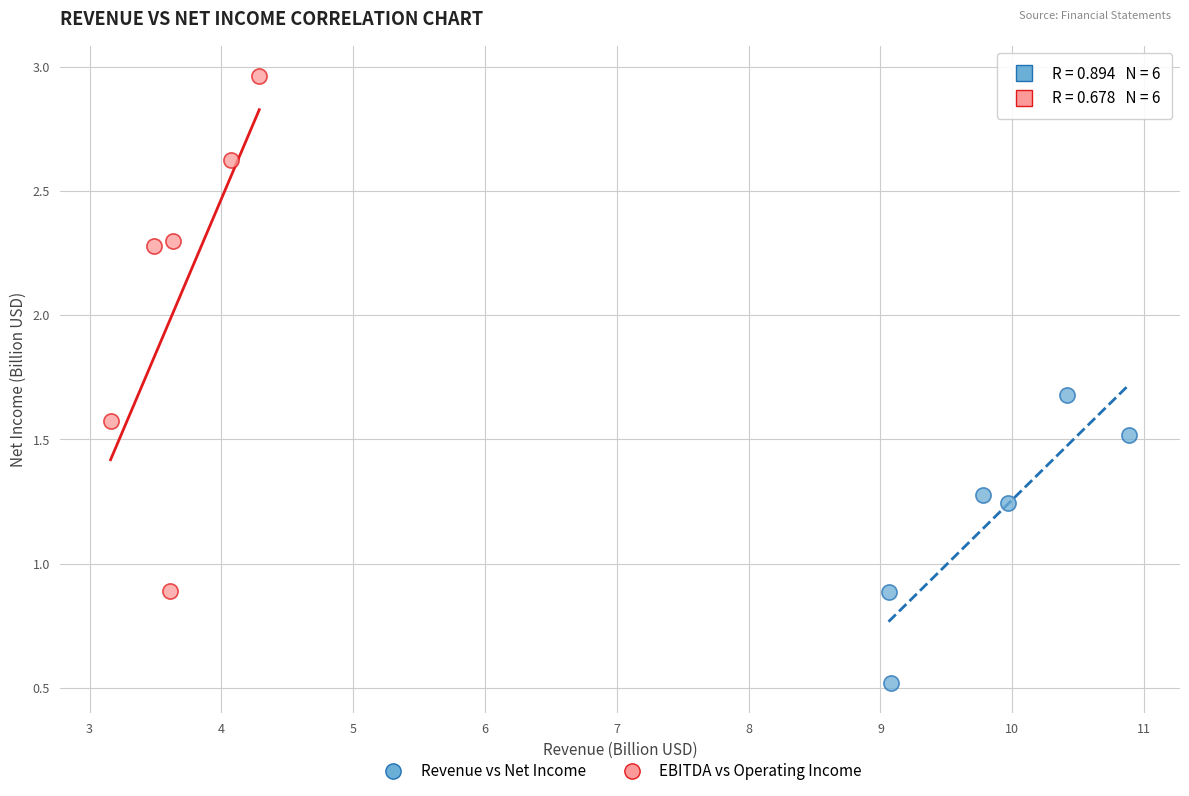

Which series reaches the maximum Y coordinate?

EBITDA vs Operating Income